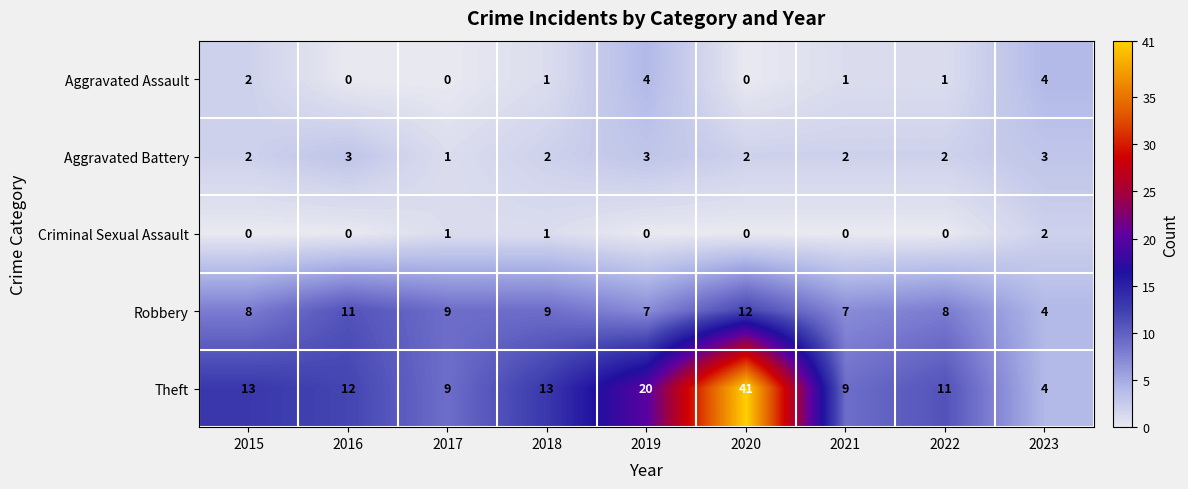

The Criminal Sexual Assault series shows 0 at 2021. True or false?

True